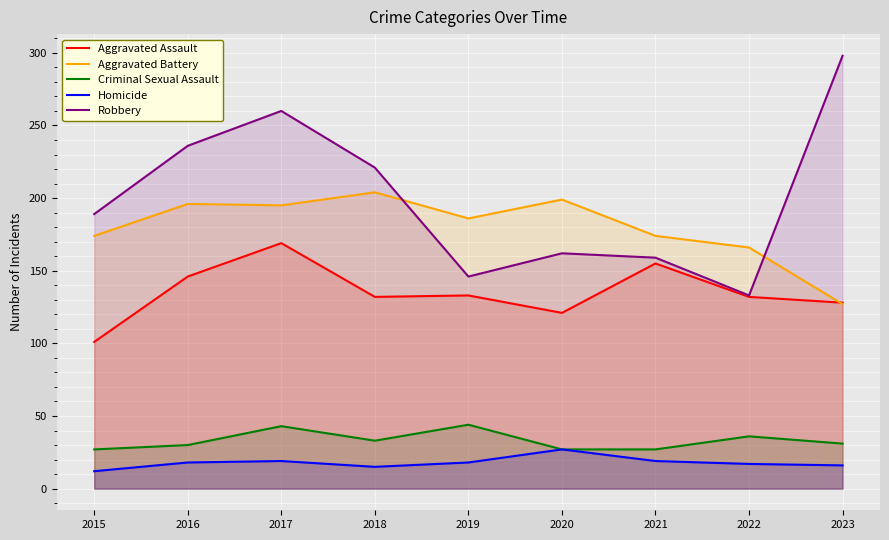

The Aggravated Assault series shows 132 at 2022. True or false?

True